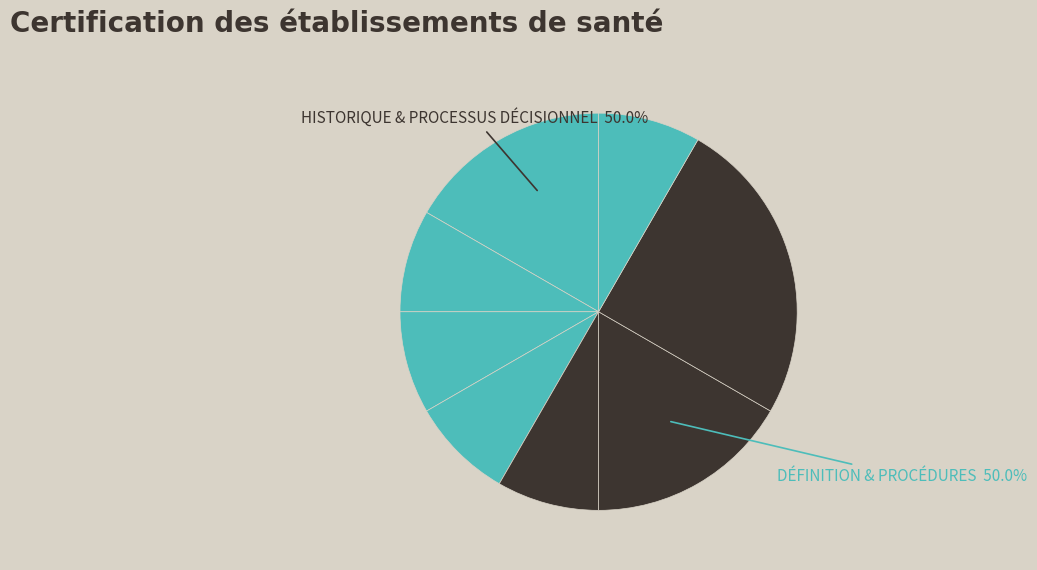

Count the number of slices in the pie.

8